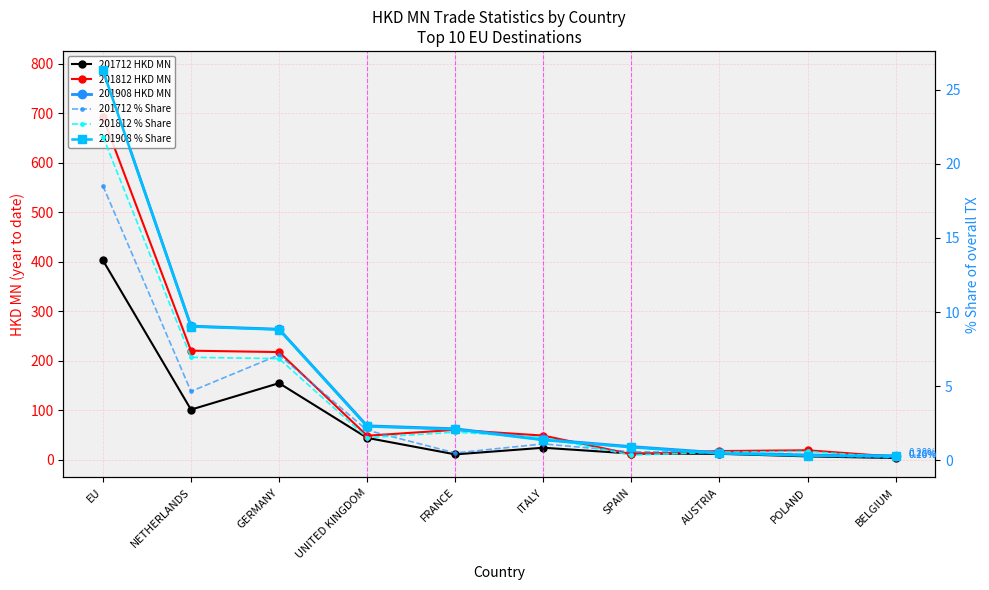

True or false: 201908 HKD MN and 201712 HKD MN cross at least once.

False